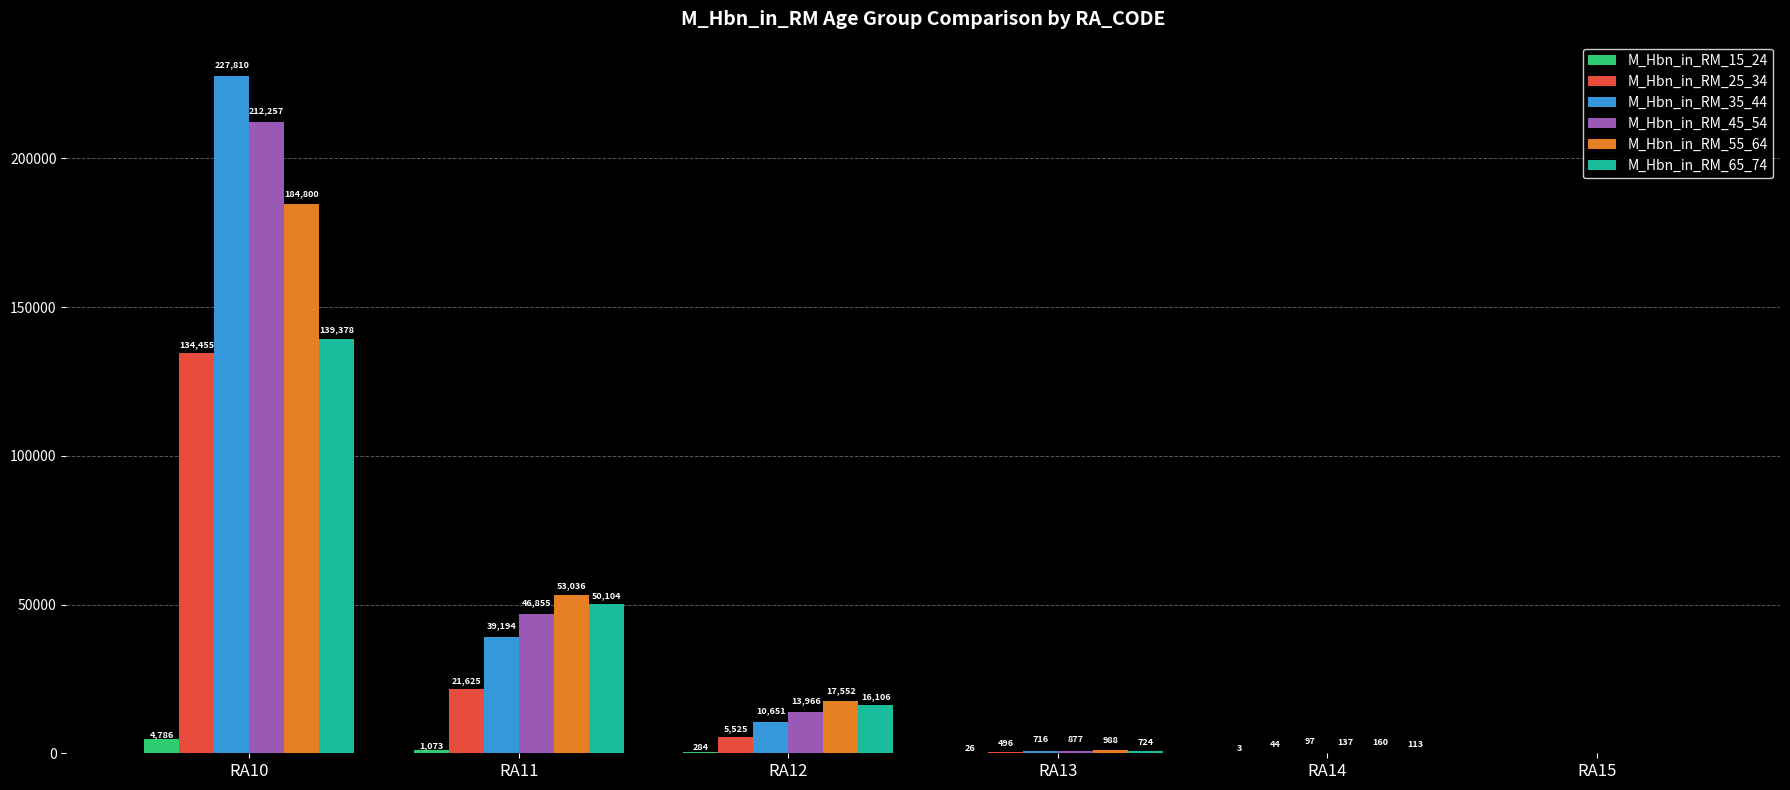

True or false: M_Hbn_in_RM_45_54 has a value of 212257 at RA10.

True